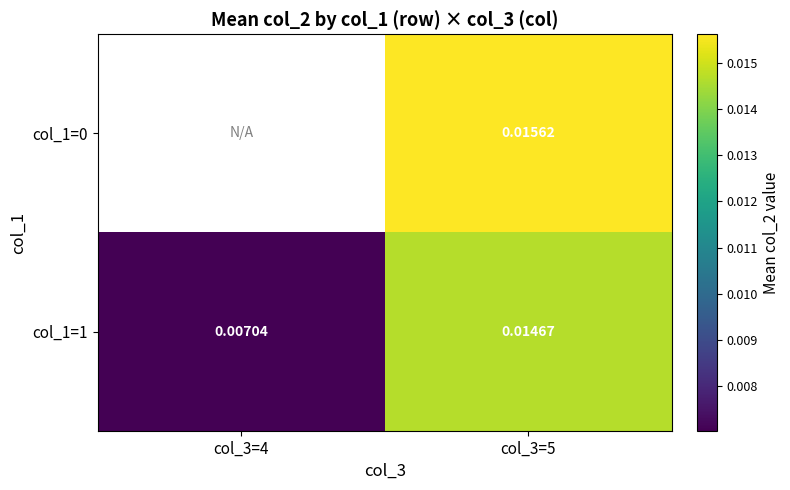

Which label corresponds to the smallest value in the chart?

col_3=4